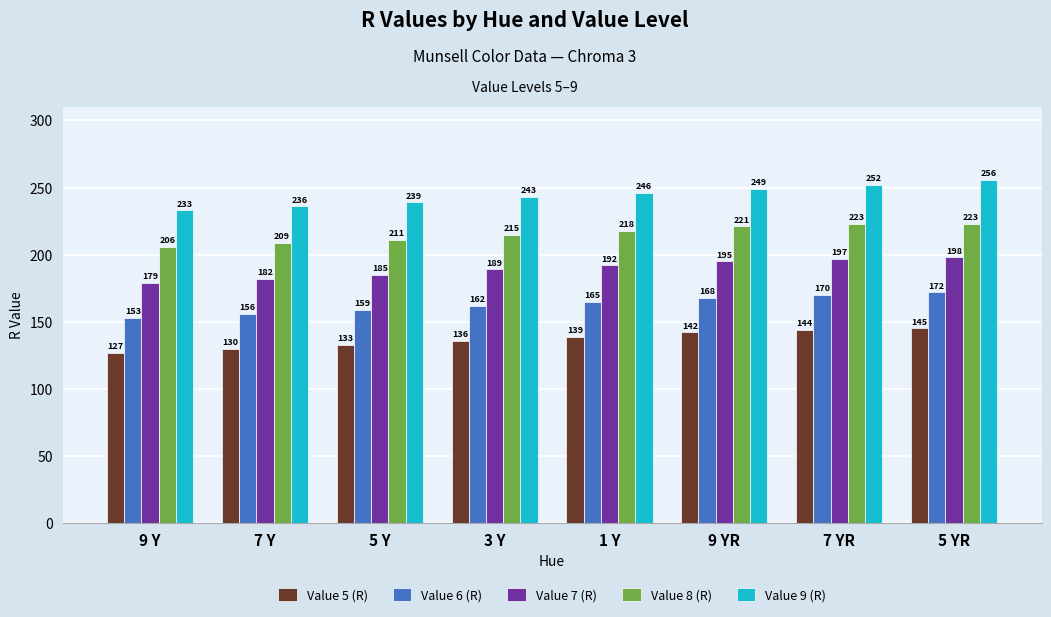

Which category has the lowest value across all series?

9 Y